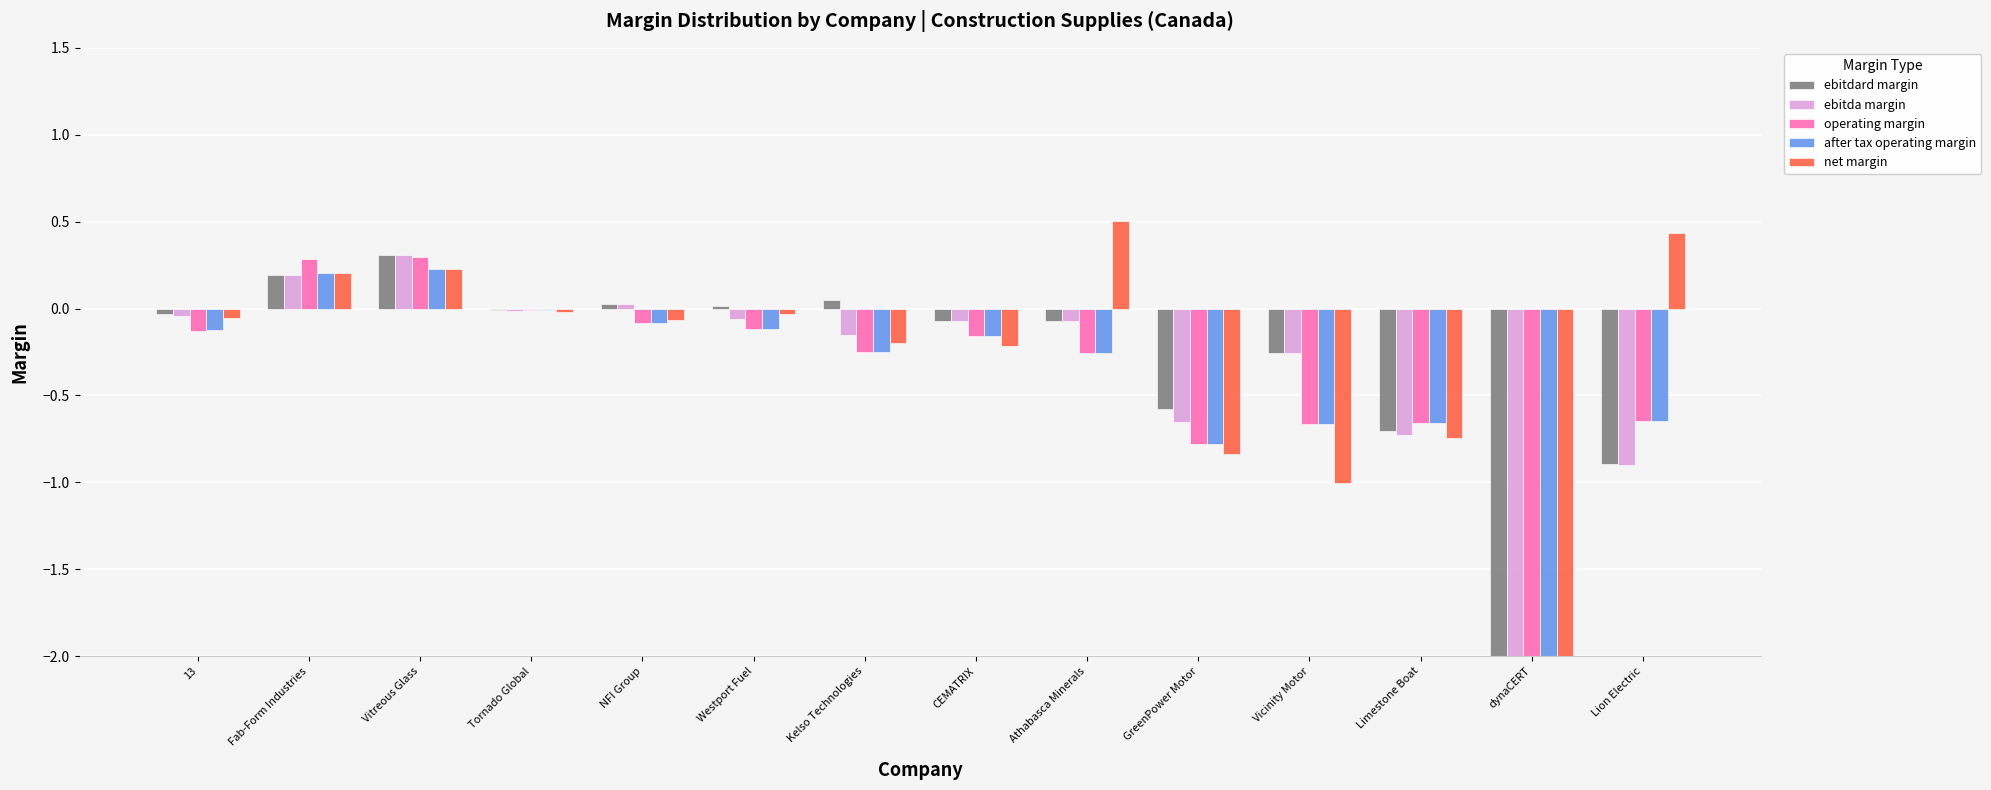

What is the difference between the after tax operating margin values at Westport Fuel and Tornado Global?

0.1